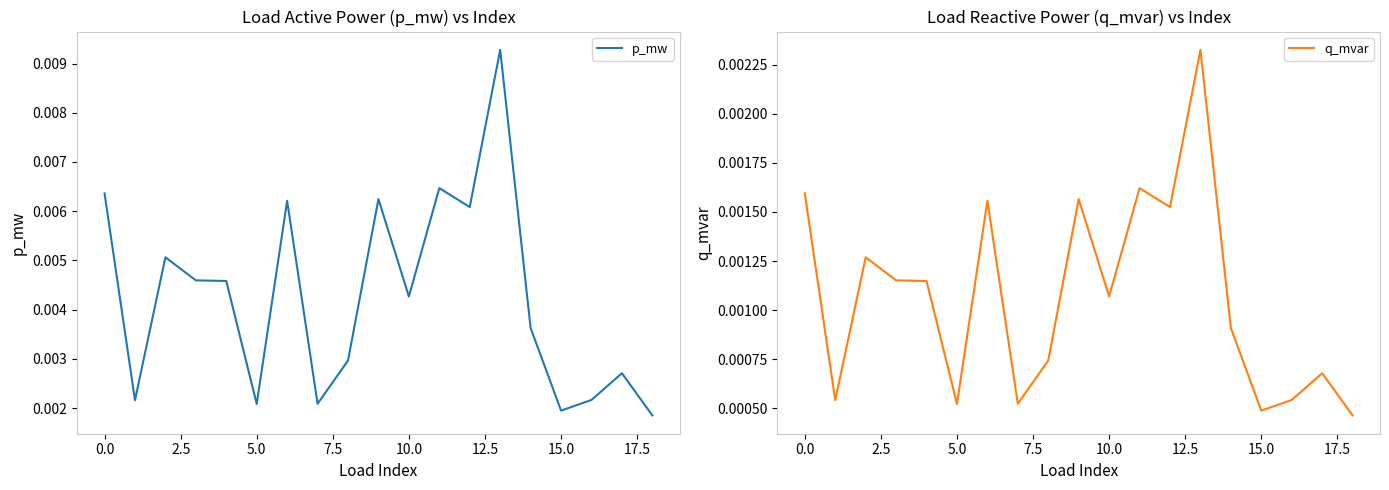

How many series are shown in this chart?

2